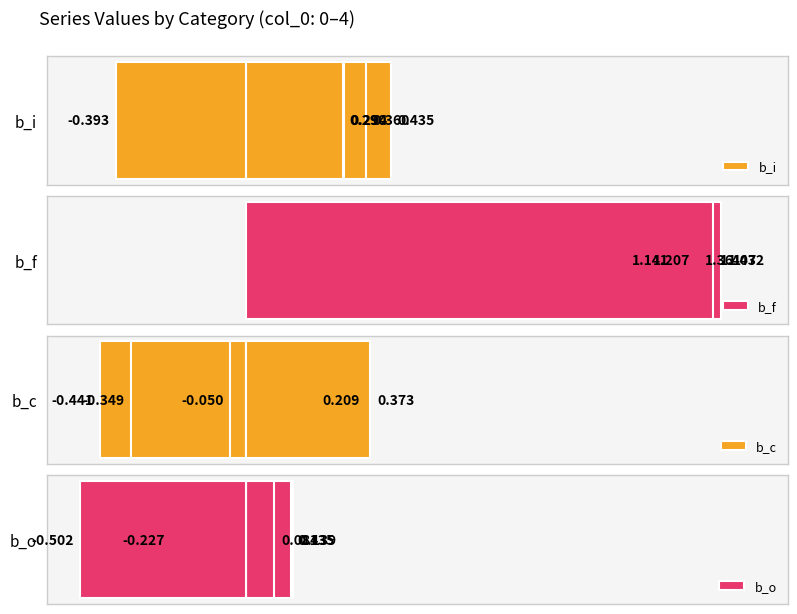

How many bars are there in total?

20